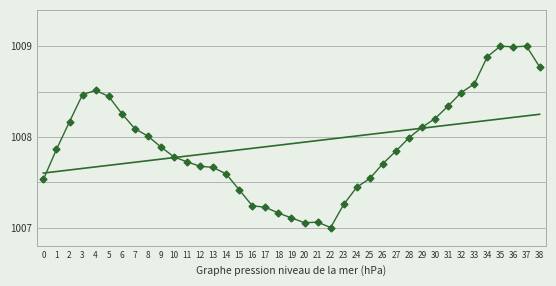

How many distinct data groups are displayed?

2